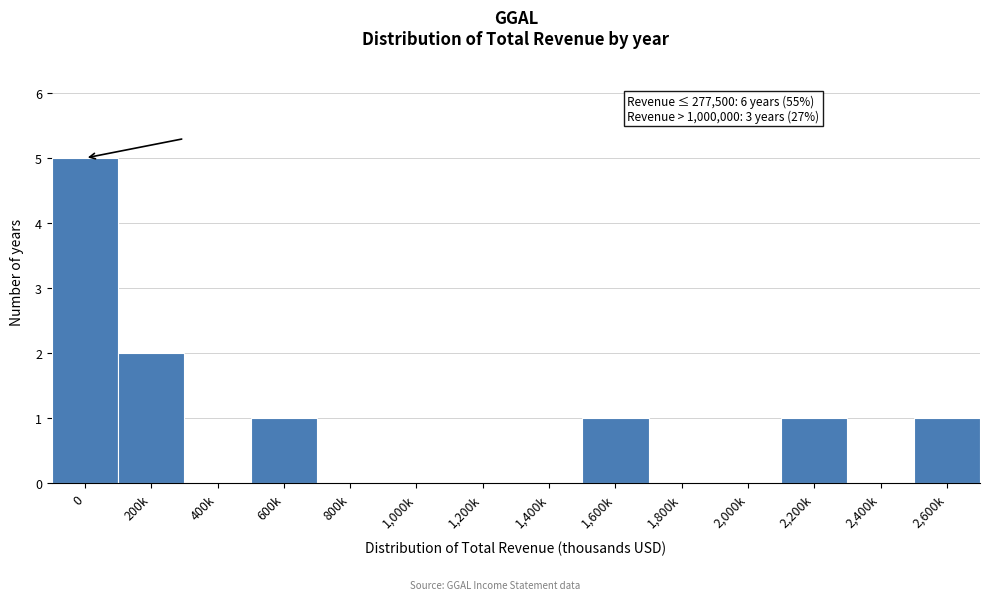

Reading right to left, transcribe all the data shown in this chart.

2,600k=1	2,400k=0	2,200k=1	2,000k=0	1,800k=0	1,600k=1	1,400k=0	1,200k=0	1,000k=0	800k=0	600k=1	400k=0	200k=2	0=5